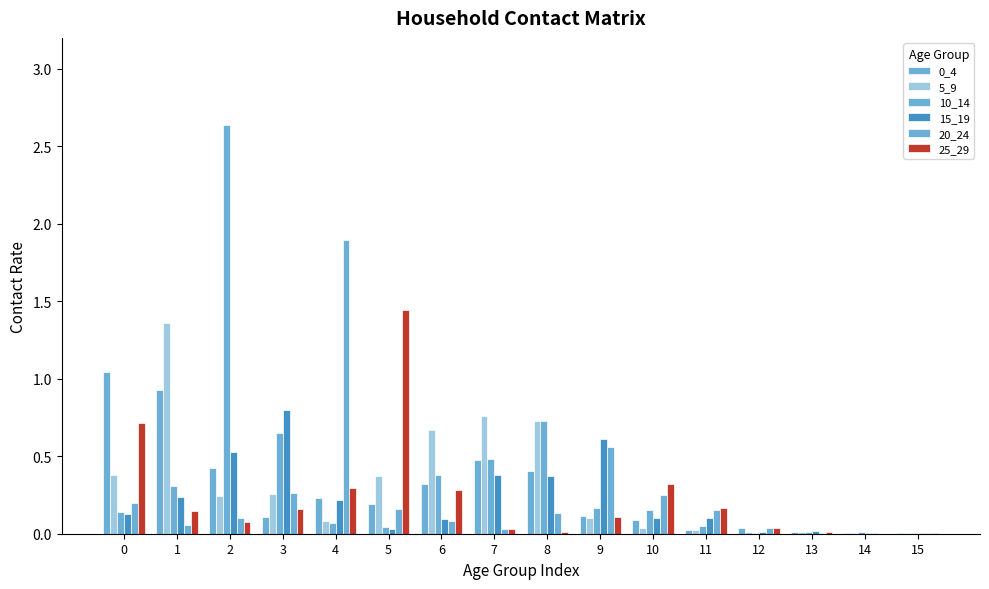

Count the number of categories in the chart.

16